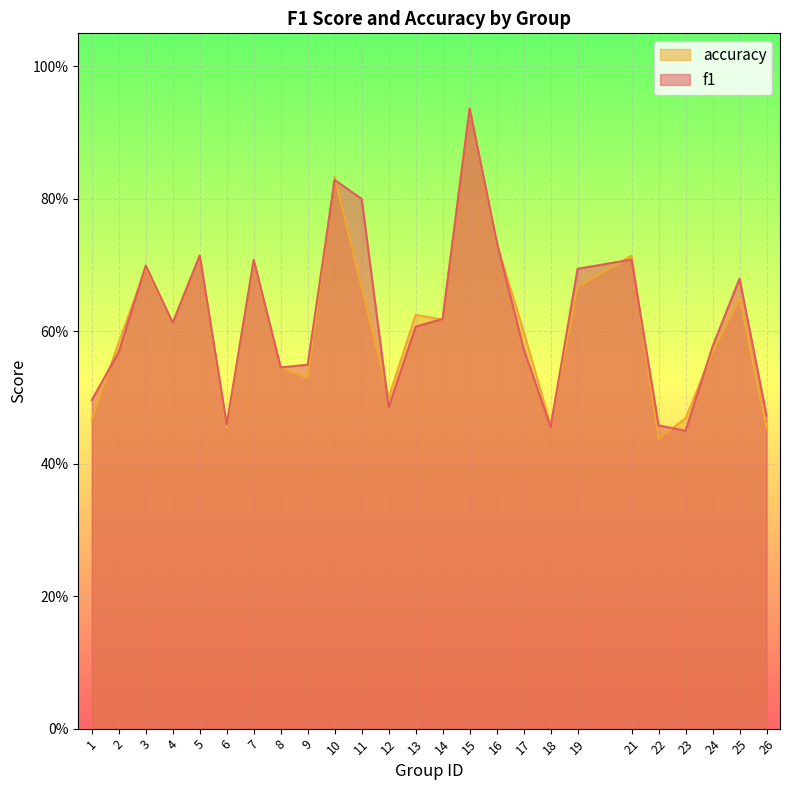

Reading right to left, transcribe all the data shown in this chart.

f1: 26=0.5	25=0.7	24=0.6	23=0.4	22=0.5	21=0.7	19=0.7	18=0.5	17=0.6	16=0.7	15=0.9	14=0.6	13=0.6	12=0.5	11=0.8	10=0.8	9=0.5	8=0.5	7=0.7	6=0.5	5=0.7	4=0.6	3=0.7	2=0.6	1=0.5
accuracy: 26=0.5	25=0.7	24=0.6	23=0.5	22=0.4	21=0.7	19=0.7	18=0.5	17=0.6	16=0.7	15=0.9	14=0.6	13=0.6	12=0.5	11=0.7	10=0.8	9=0.5	8=0.5	7=0.7	6=0.5	5=0.7	4=0.6	3=0.7	2=0.6	1=0.5